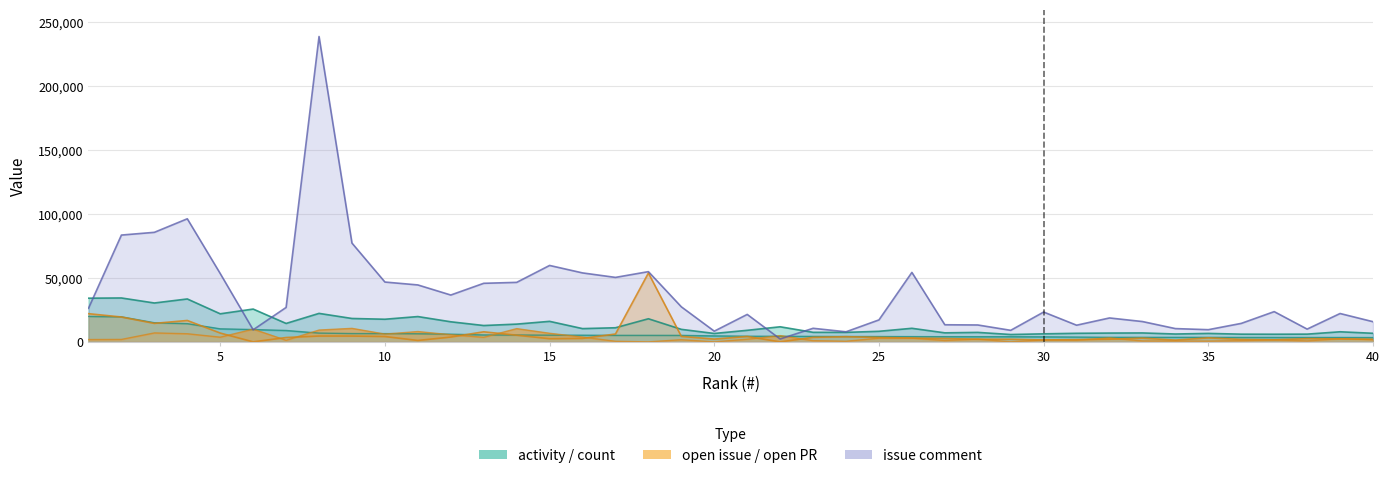

Is it true that activity (line) equals 6743 at 40?

True